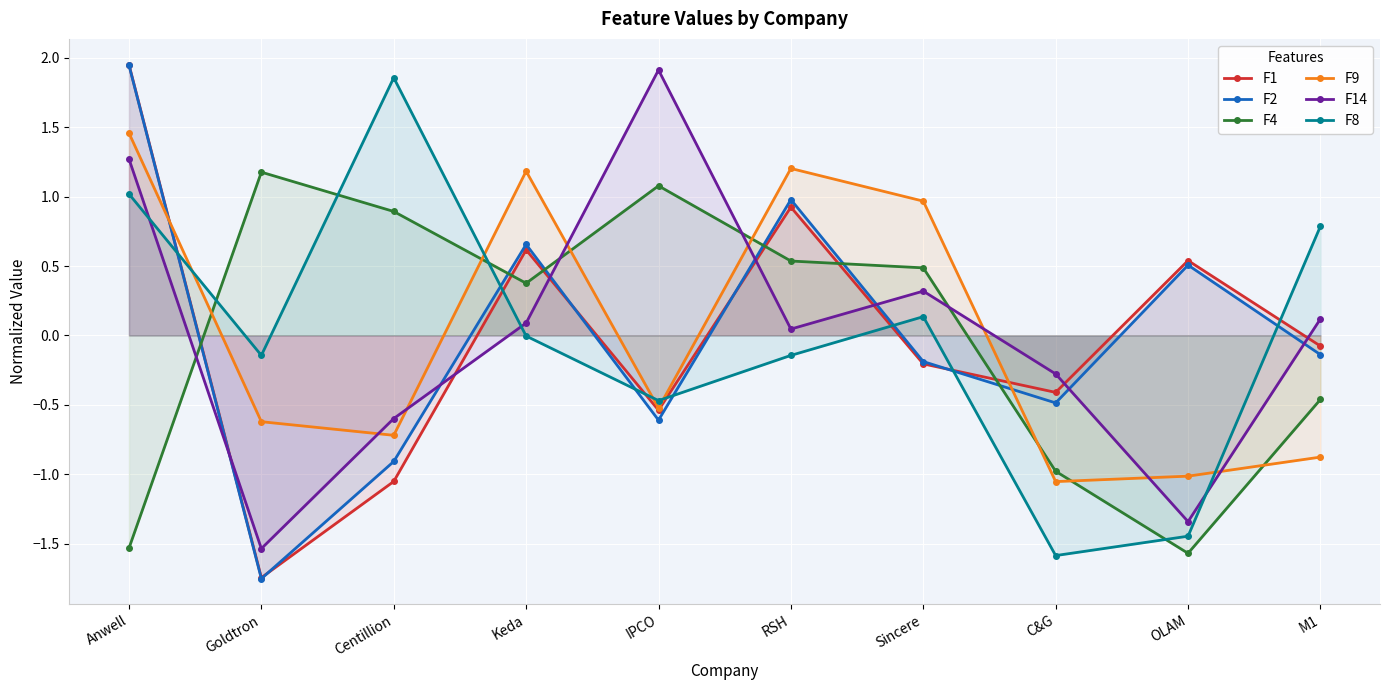

What are all the series names shown in the legend?

F1, F2, F4, F9, F14, F8